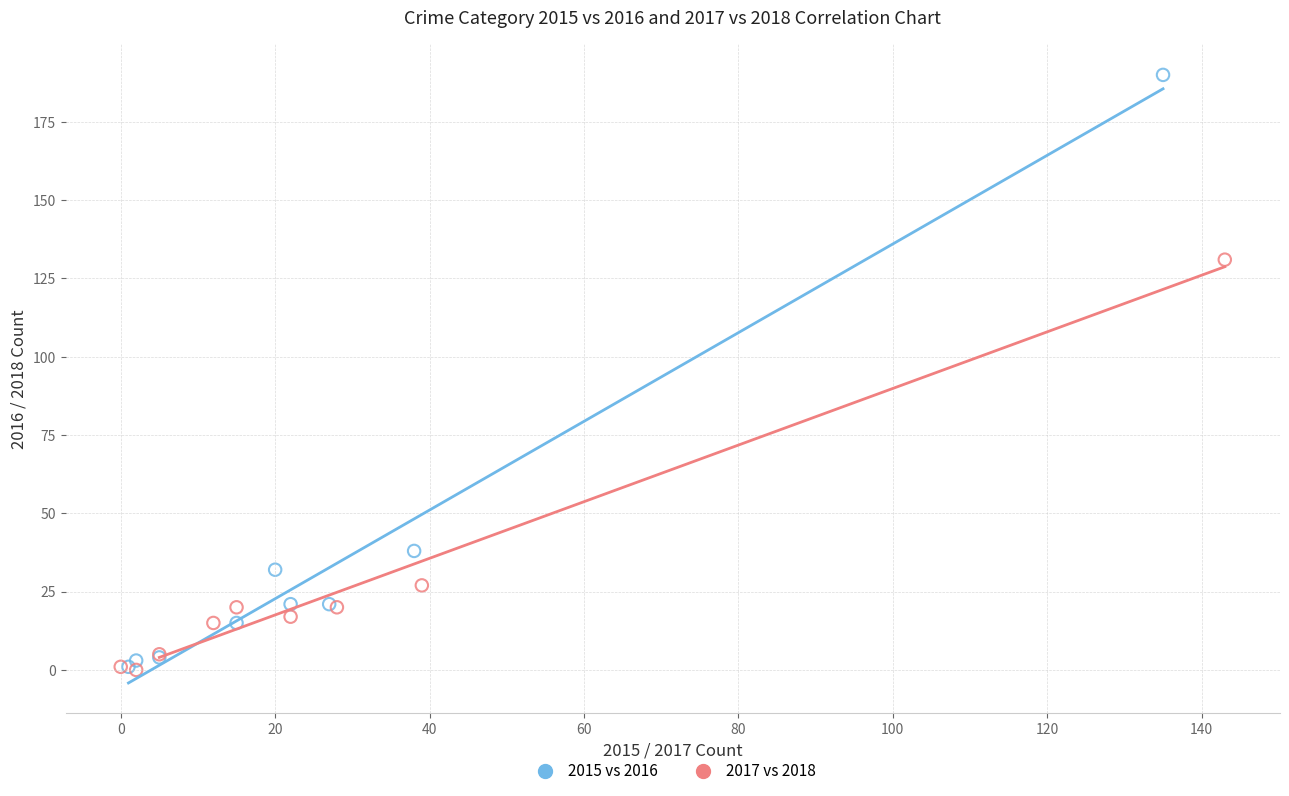

Which series has the widest spread of Y values?

2015 vs 2016